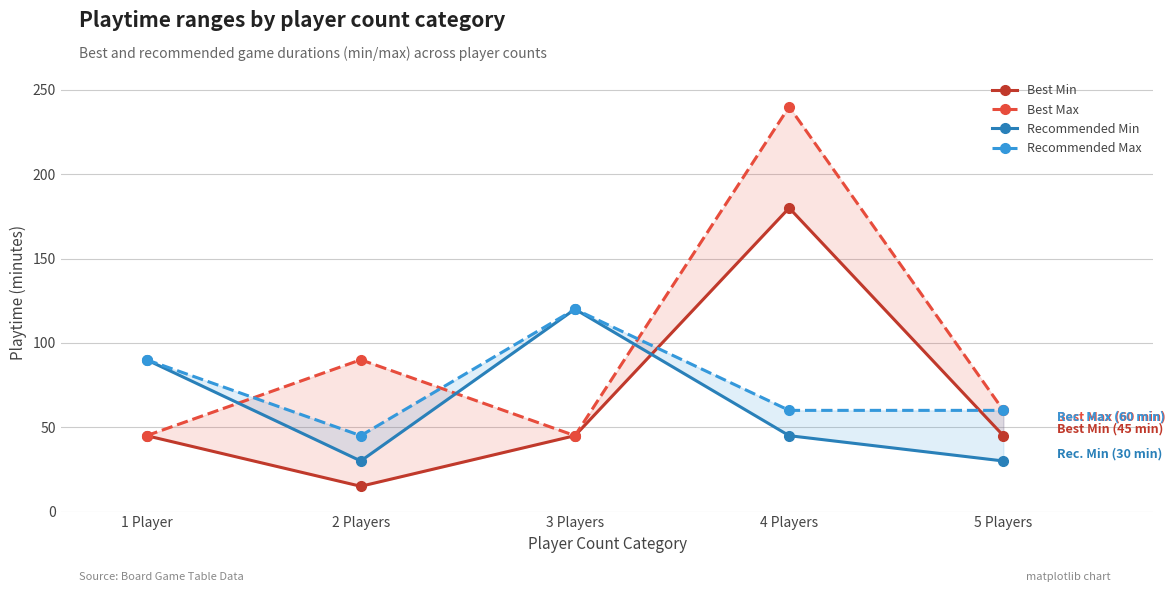

At 4 Players, list the series in order from smallest to largest.

Recommended Min, Recommended Max, Best Min, Best Max